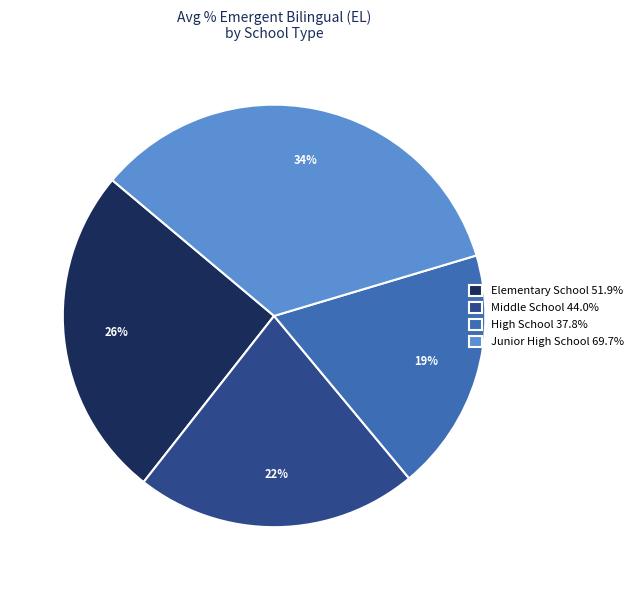

Is there a majority slice in this chart?

No